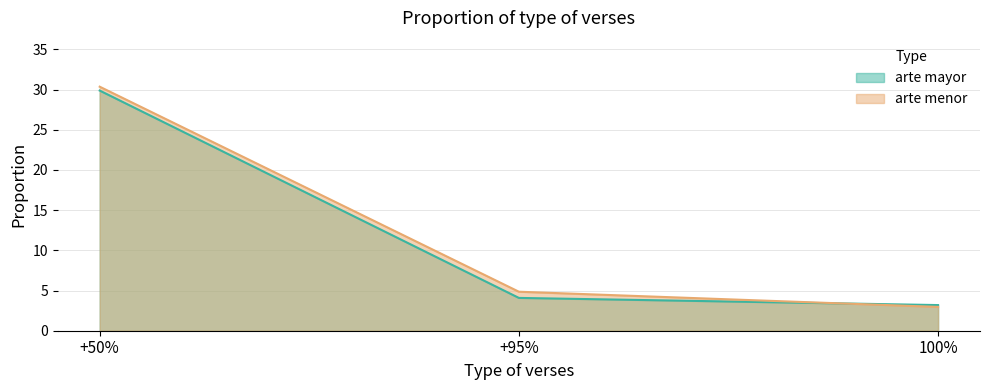

Does the chart display data point markers on the line(s)?

No